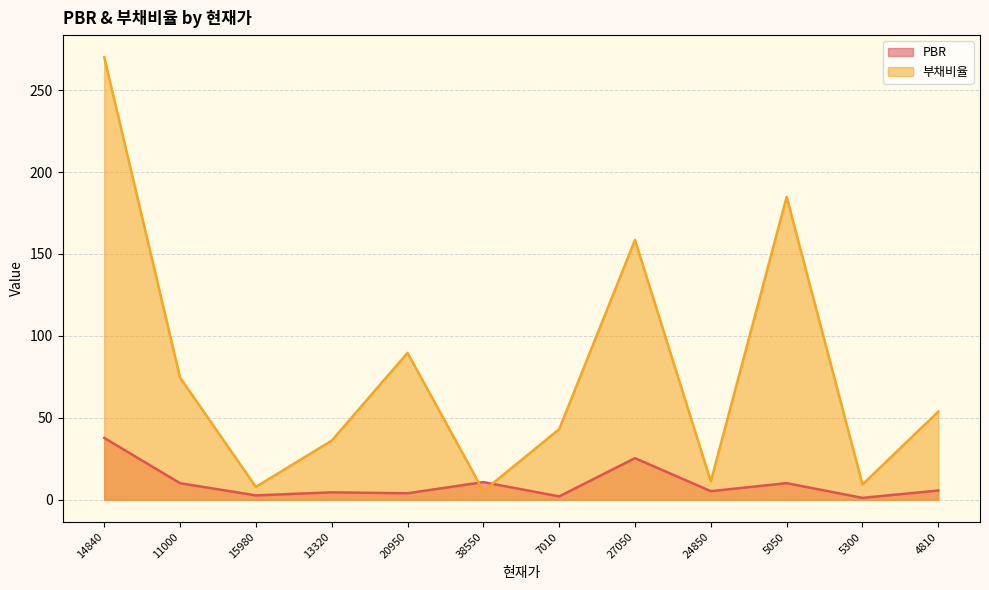

How many lines are shown in the chart?

2